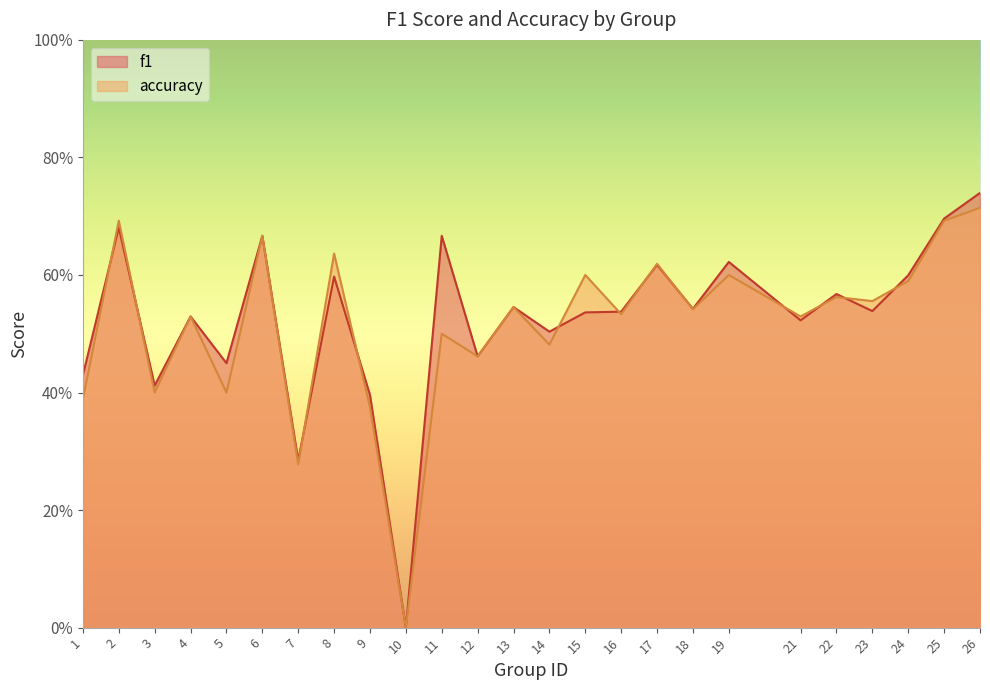

What are all the series names shown in the legend?

f1, accuracy